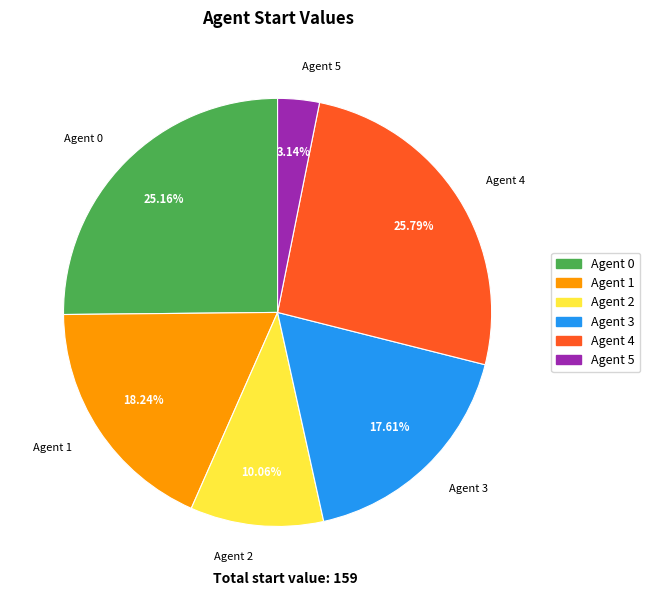

To the nearest percent, what is the difference between the Agent 3 and Agent 5 slice percentages?

14%